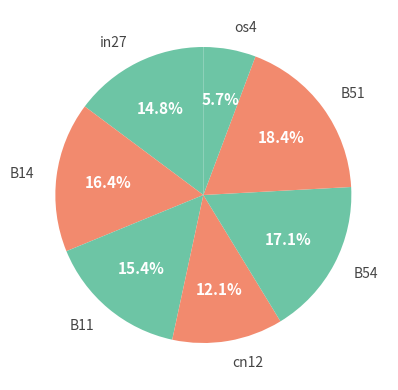

Does B14 account for over 50% of the chart?

No